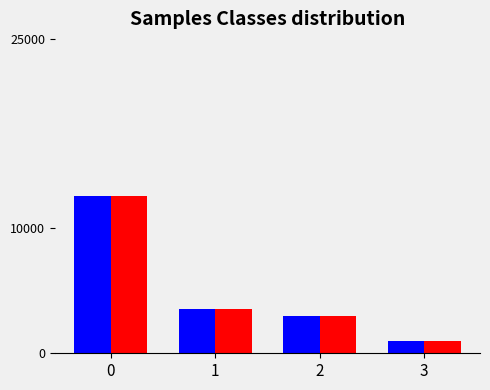

What is the minimum value shown in the chart?

1000